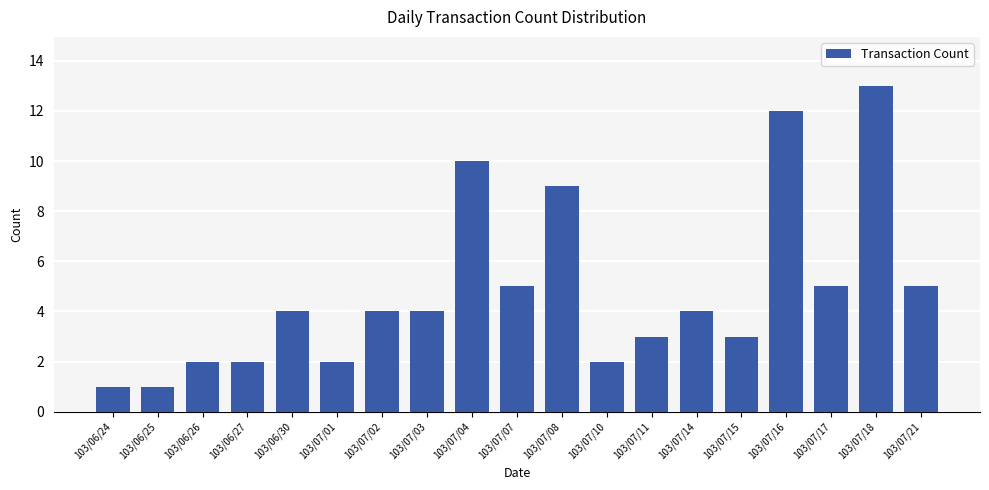

What is the sum of the values at 103/07/08 and 103/07/02?

13